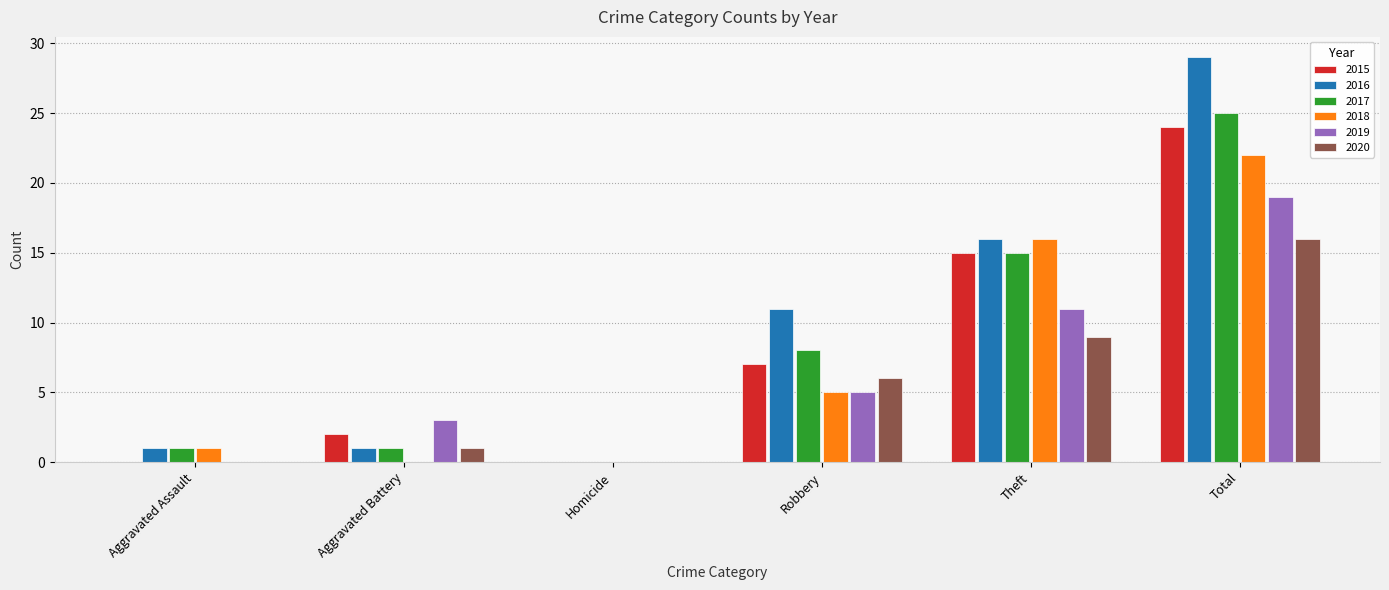

At which label does 2020 reach its peak?

Total